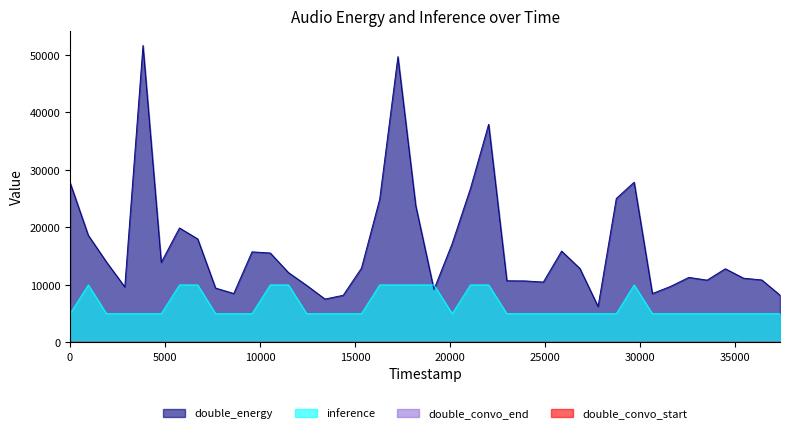

True or false: inference and double_energy cross at least once.

True